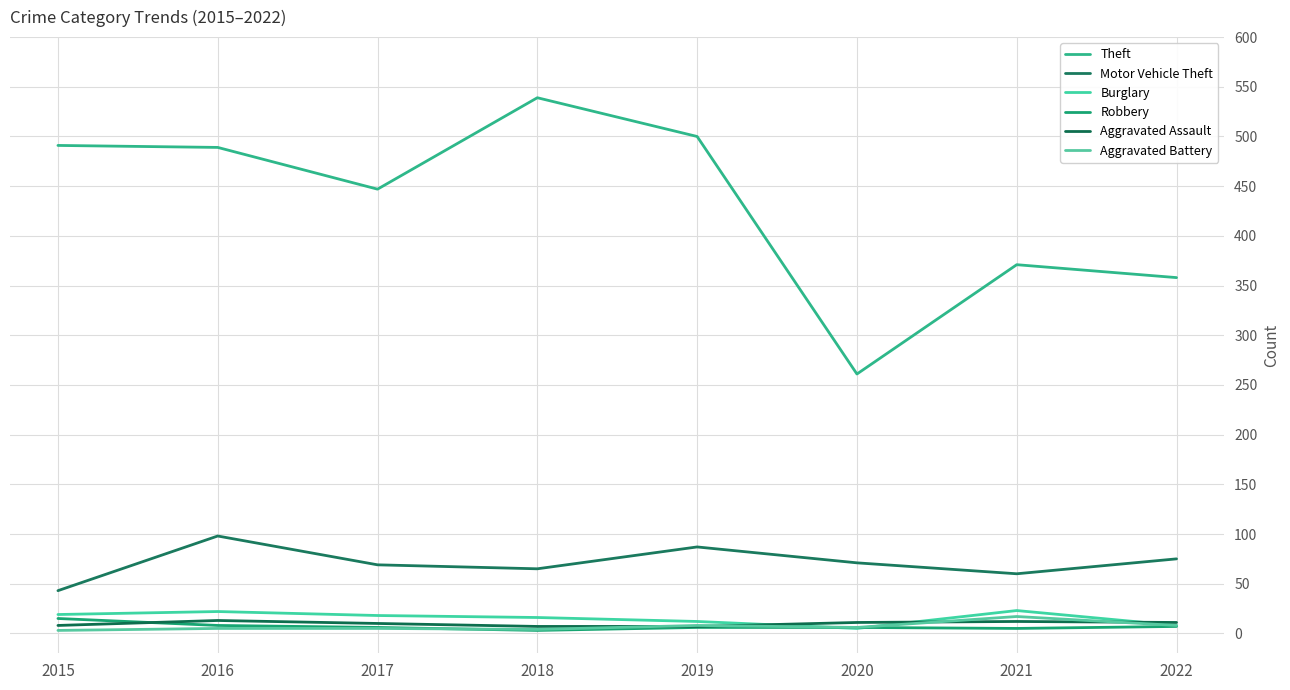

What are all the series names shown in the legend?

Theft, Motor Vehicle Theft, Burglary, Robbery, Aggravated Assault, Aggravated Battery